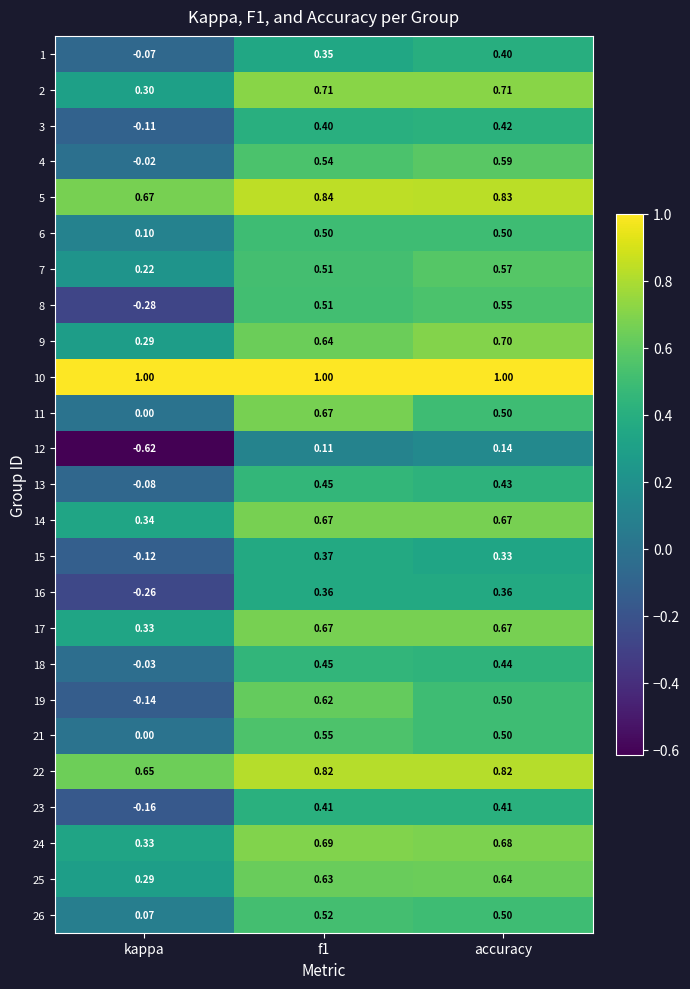

Is the value of 17 at kappa greater than the value of 8 at accuracy?

No